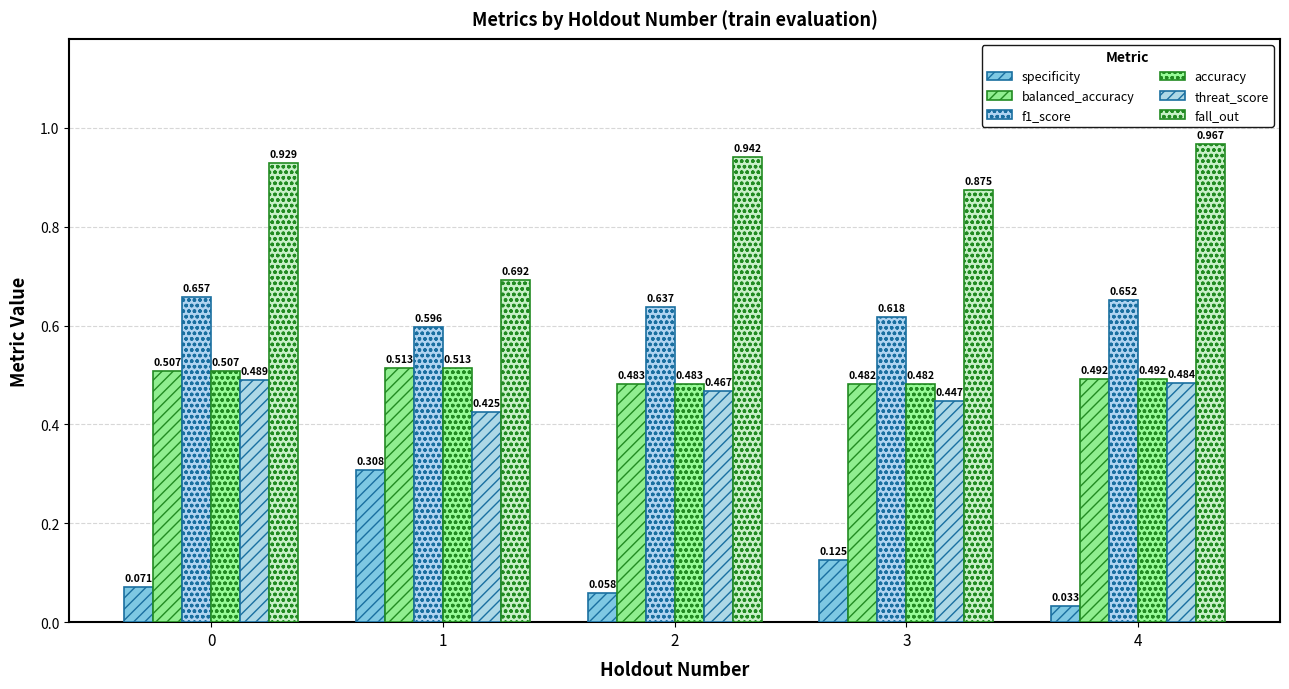

At which category does the chart reach its peak across all series?

4